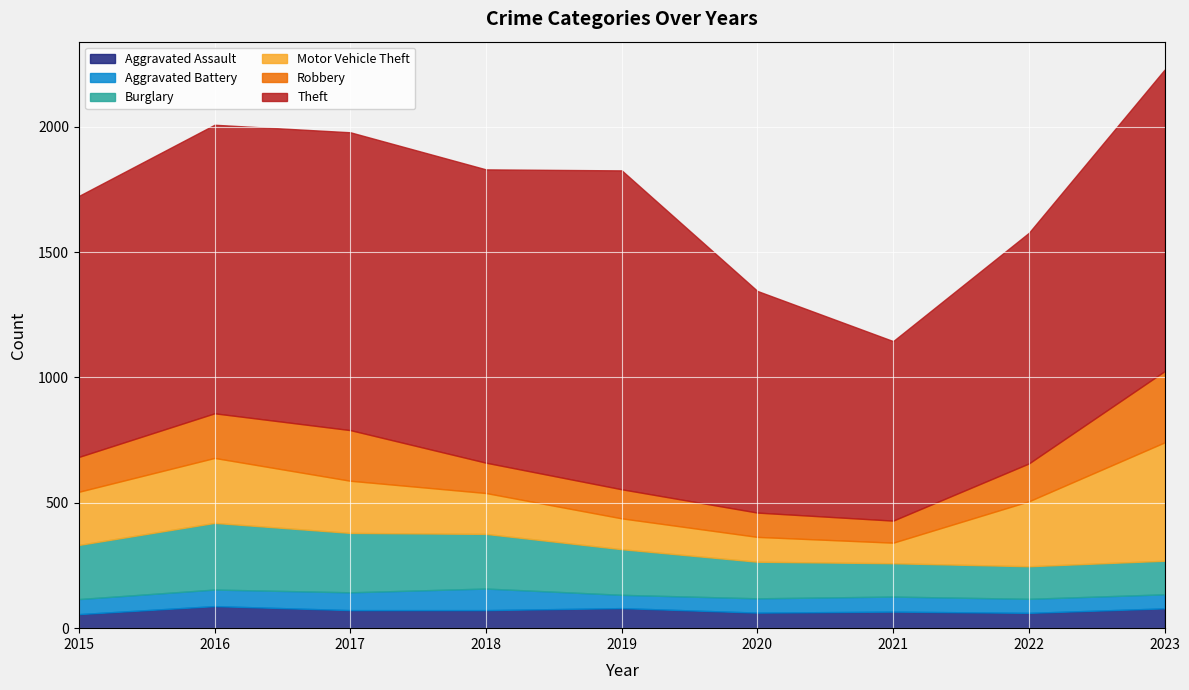

Which has a higher value, 2017 or 2016?

2016